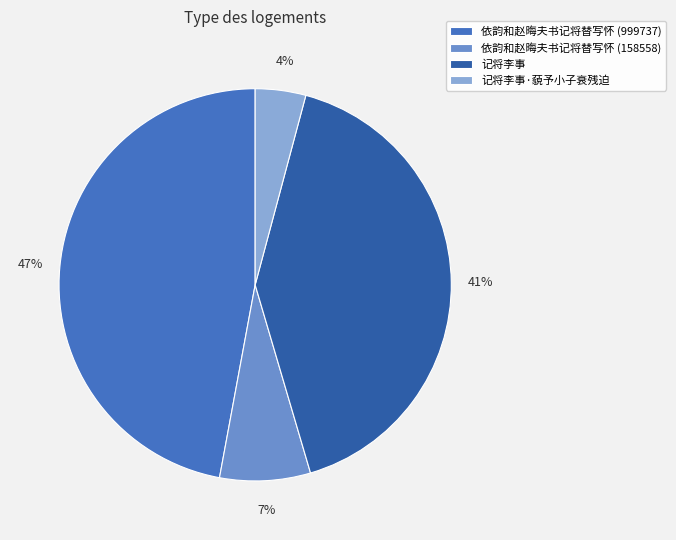

Rank the categories by value from lowest to highest.

记将李事·藐予小子衰残迫, 依韵和赵晦夫书记将替写怀 (158558), 记将李事, 依韵和赵晦夫书记将替写怀 (999737)